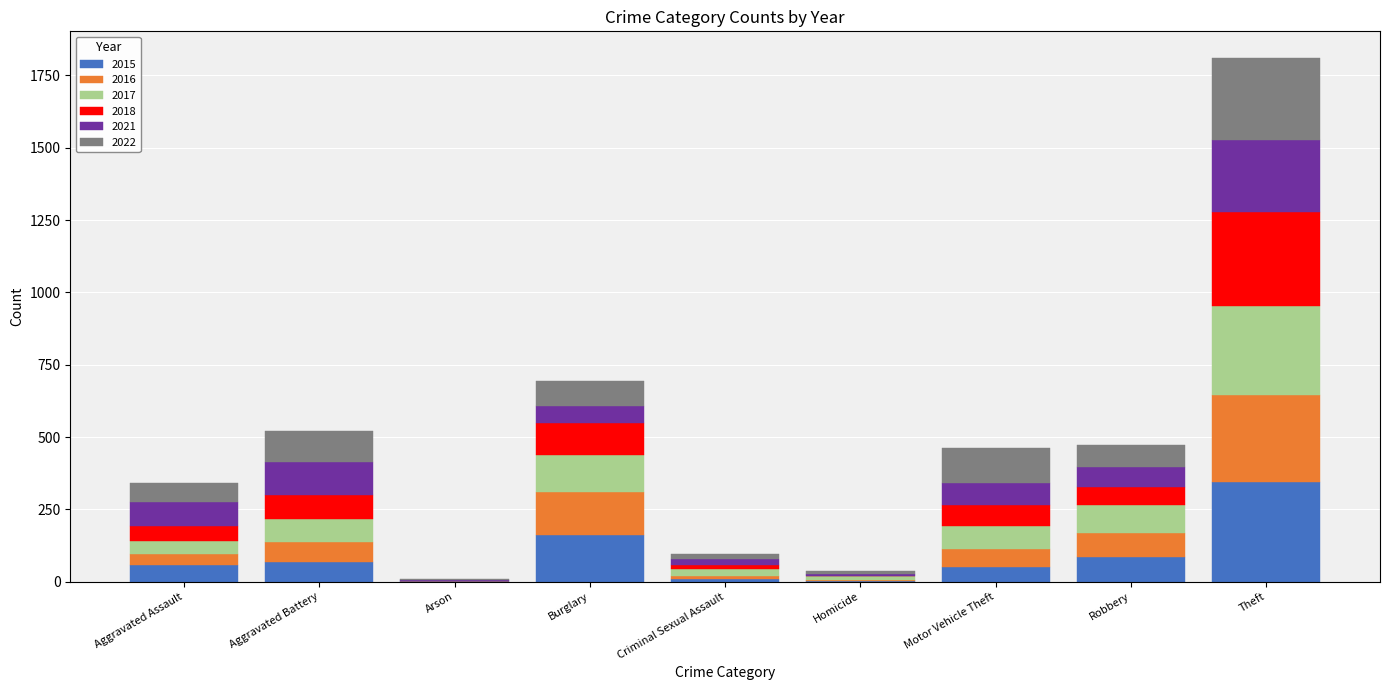

What is the highest value of the 2015 series?

346